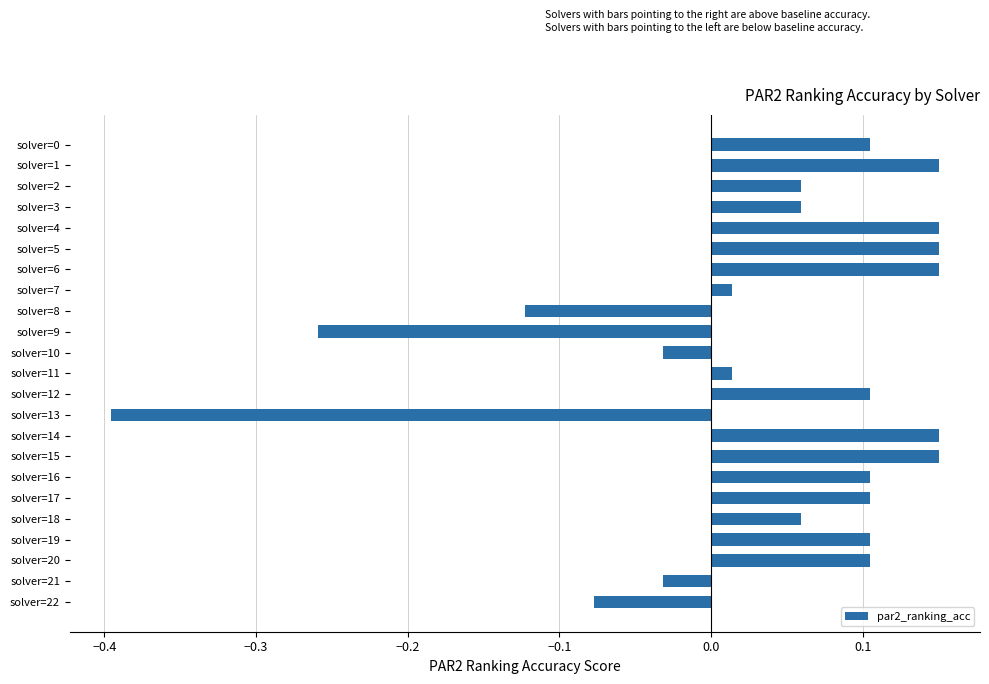

What is the smallest value displayed?

-0.4